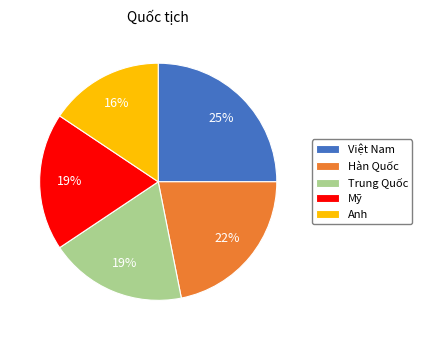

Is there any slice that represents more than half of the pie?

No